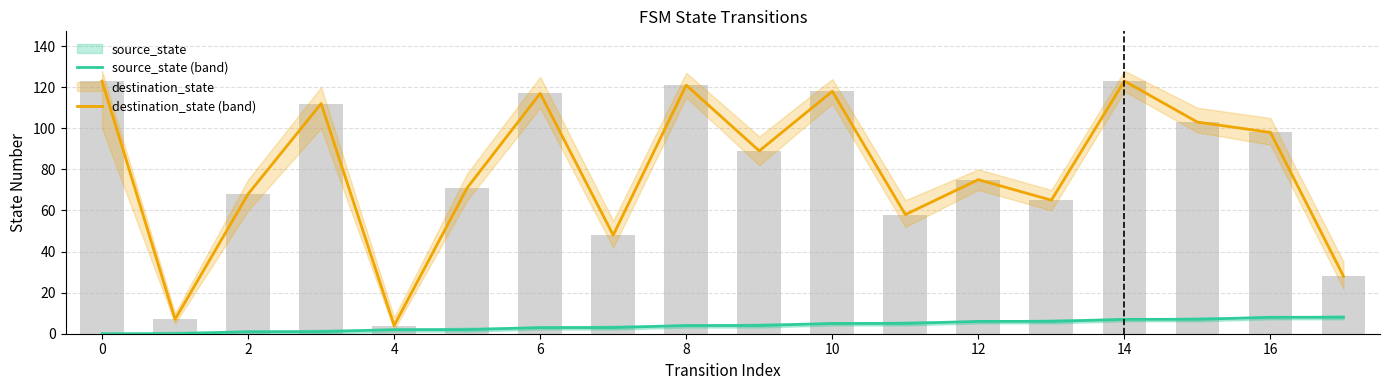

Are the bars grouped side by side (vs. stacked)?

Yes